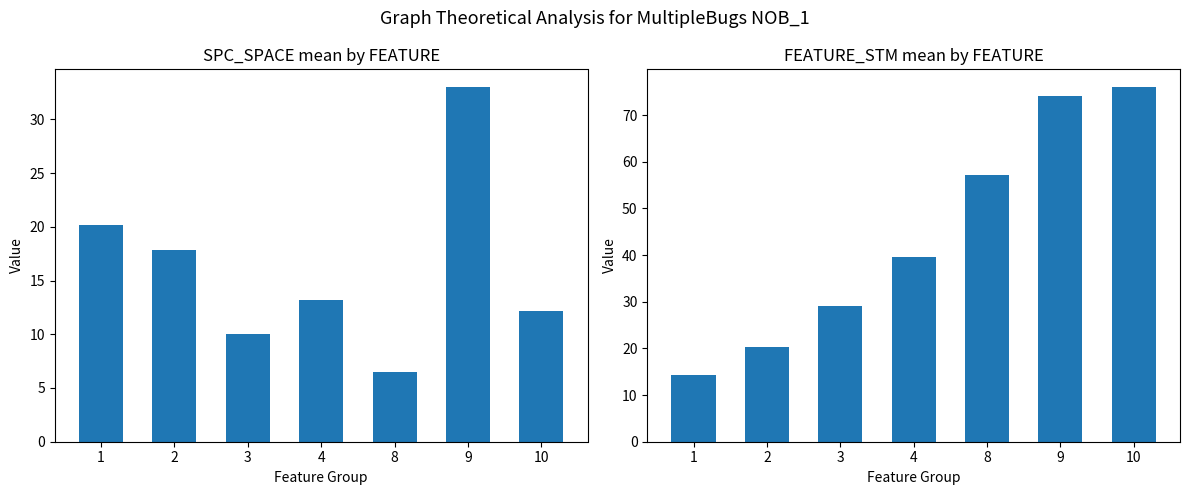

How many values in the FEATURE_STM series are below 39?

3